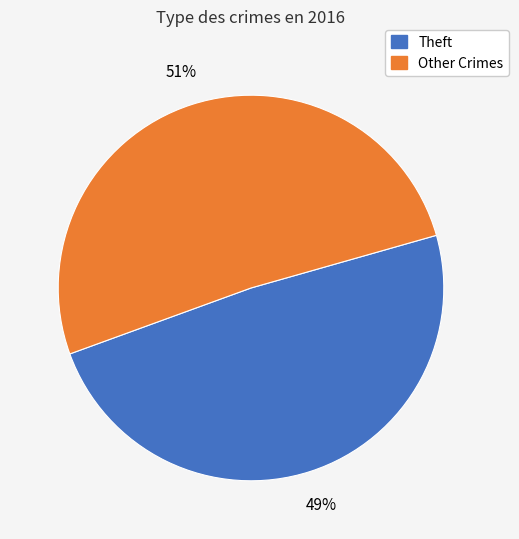

Is there a majority slice in this chart?

Yes